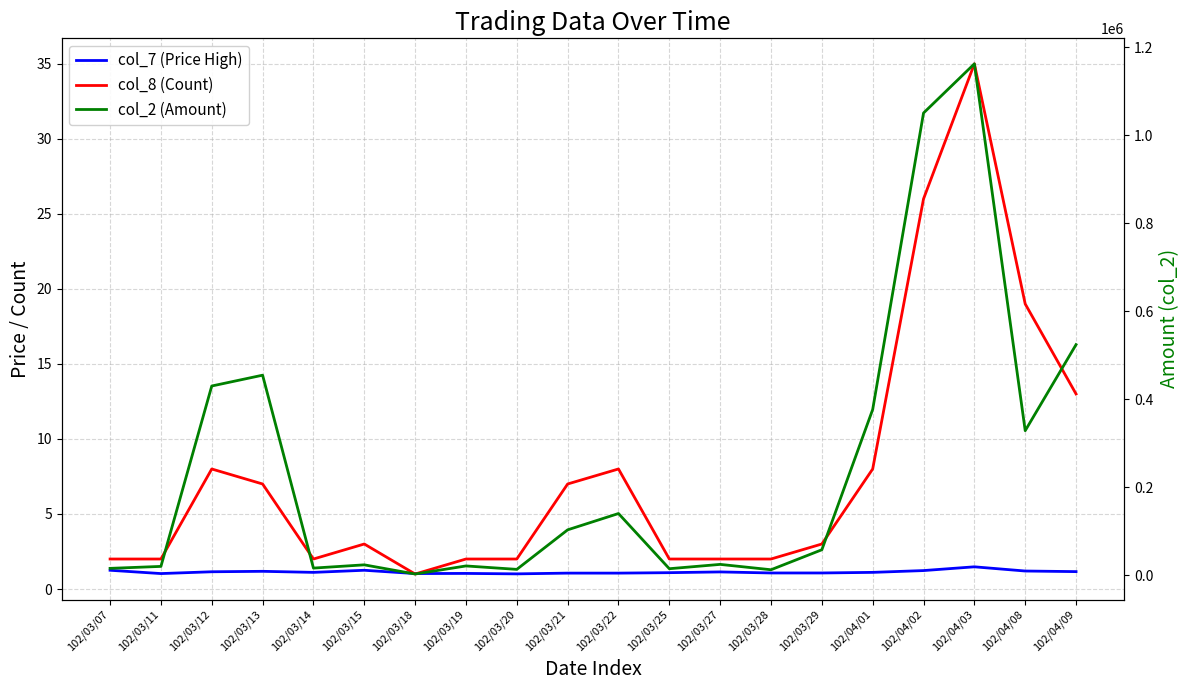

At 102/04/09, list the series in order from largest to smallest.

col_2 (Amount), col_8 (Count), col_7 (Price High)